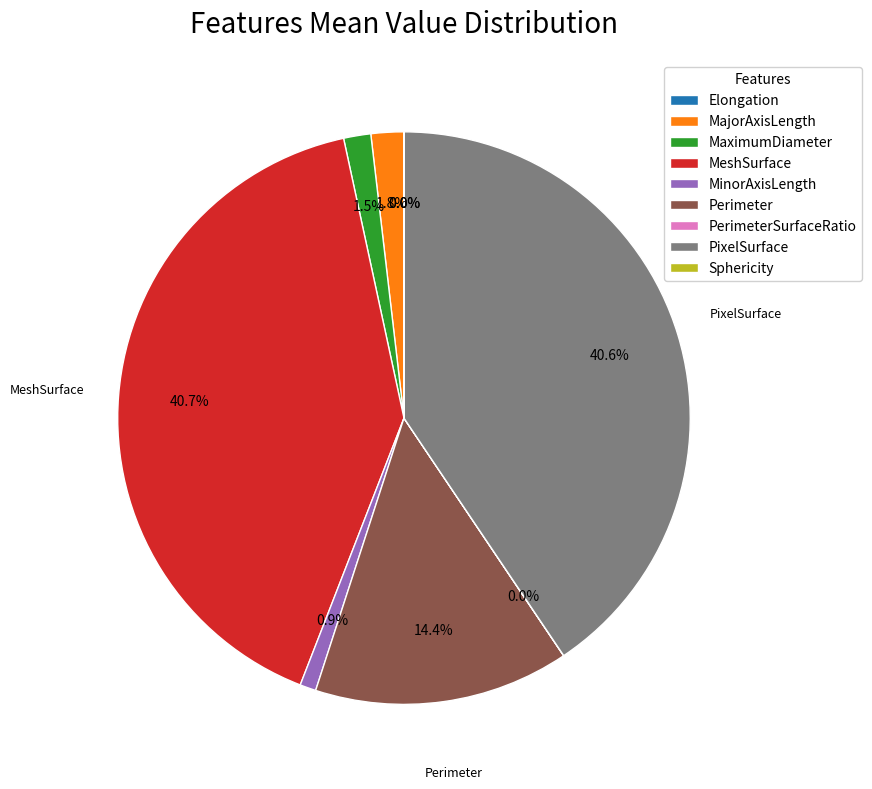

Does Perimeter account for over 50% of the chart?

No